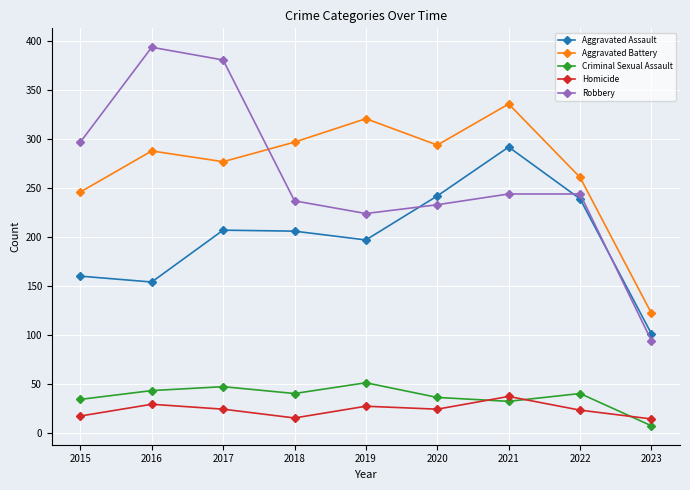

What is the average value of the Aggravated Assault series?

200